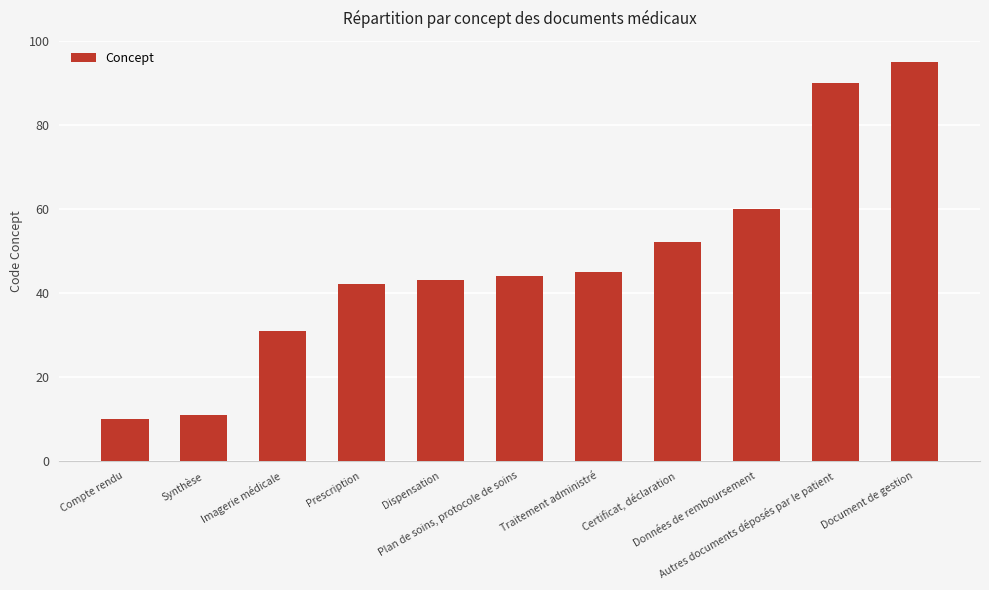

What is the difference between the second highest and minimum values?

80